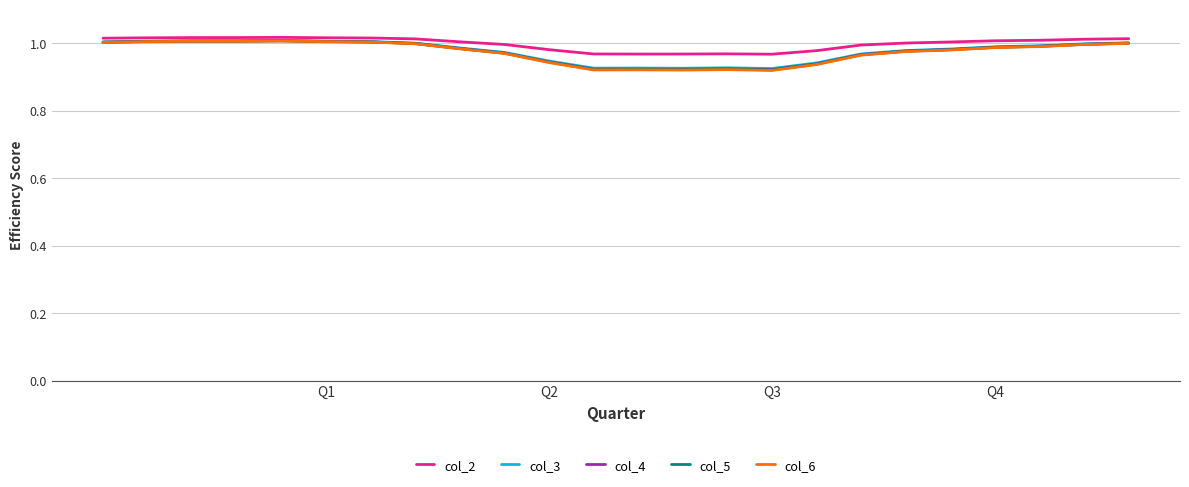

Which series has the widest spread of values?

col_6